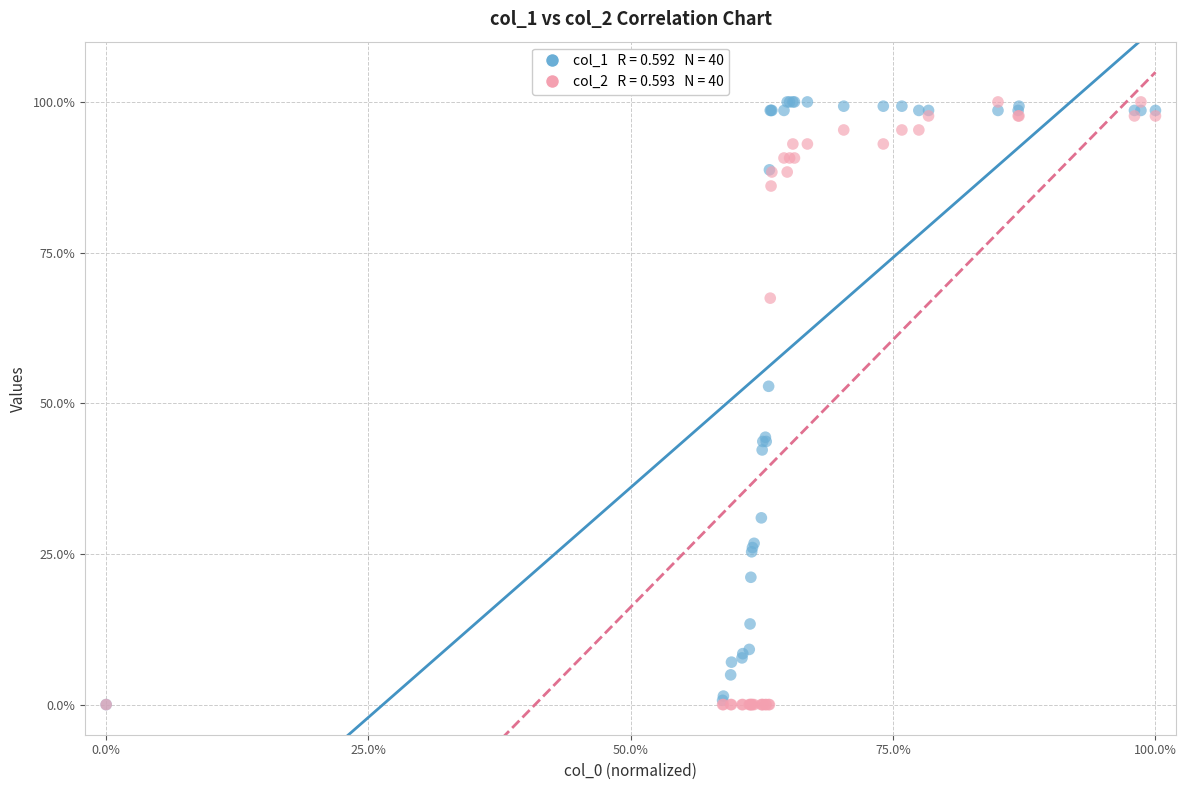

Across all series, what Y value is closest to 50?

52.8